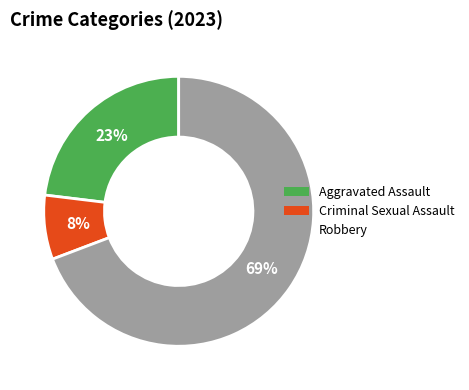

To the nearest percent, what is the combined percentage of Robbery and Criminal Sexual Assault?

77%